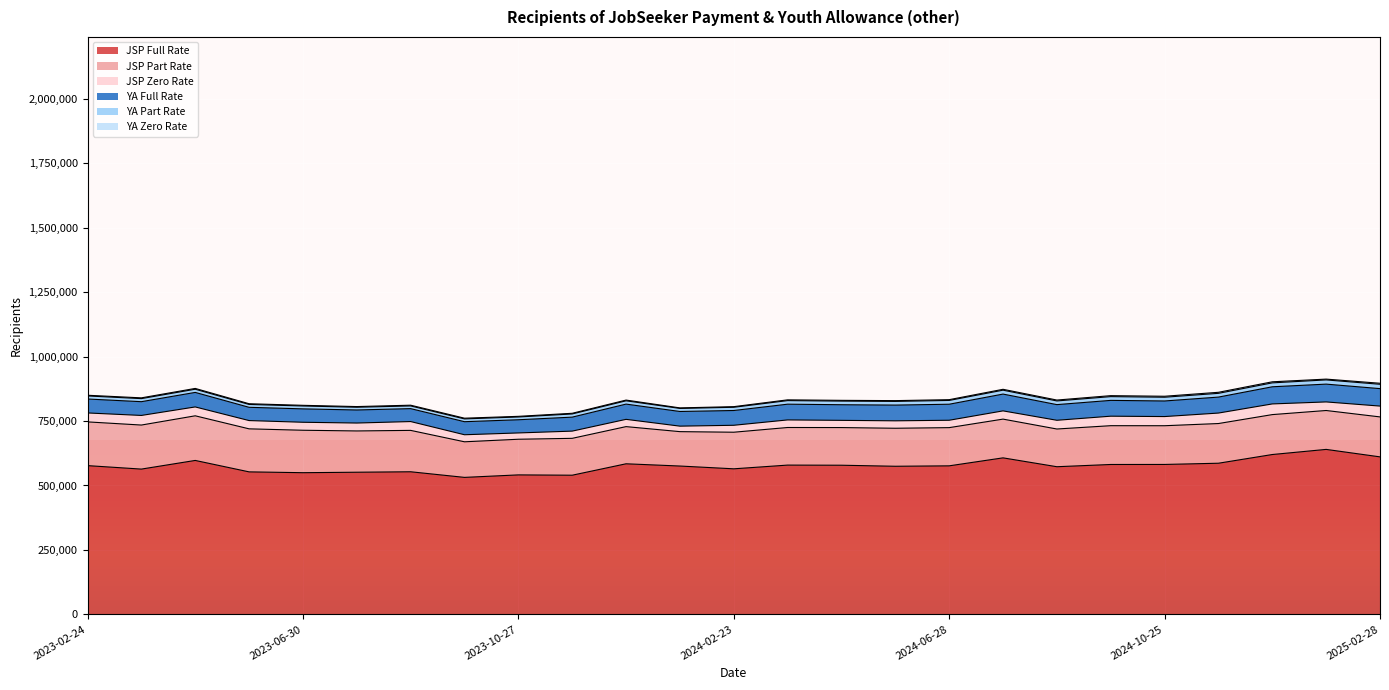

Reading left to right, what are all the values shown in this chart?

JSP Full Rate: 2023-02-24=577025	2023-03-31=563585	2023-04-28=597150	2023-05-26=552810	2023-06-30=549595	2023-07-28=551415	2023-08-25=553200	2023-09-29=531395	2023-10-27=541090	2023-11-24=539830	2023-12-29=584145	2024-01-26=575440	2024-02-23=564640	2024-03-29=579075	2024-04-26=578565	2024-05-31=574545	2024-06-28=576190	2024-07-26=607160	2024-08-30=572750	2024-09-27=581450	2024-10-25=581595	2024-11-29=586310	2024-12-27=620080	2025-01-31=639970	2025-02-28=610990
JSP Part Rate: 2023-02-24=169660	2023-03-31=170840	2023-04-28=173130	2023-05-26=166900	2023-06-30=164650	2023-07-28=160145	2023-08-25=160535	2023-09-29=138070	2023-10-27=138265	2023-11-24=143065	2023-12-29=144185	2024-01-26=133415	2024-02-23=141975	2024-03-29=145835	2024-04-26=146090	2024-05-31=147440	2024-06-28=148215	2024-07-26=150280	2024-08-30=146325	2024-09-27=150500	2024-10-25=150200	2024-11-29=153970	2024-12-27=154865	2025-01-31=150885	2025-02-28=154995
JSP Zero Rate: 2023-02-24=34670	2023-03-31=37255	2023-04-28=34410	2023-05-26=32100	2023-06-30=30980	2023-07-28=30665	2023-08-25=34250	2023-09-29=27325	2023-10-27=24445	2023-11-24=27975	2023-12-29=28205	2024-01-26=21285	2024-02-23=26900	2024-03-29=29405	2024-04-26=27970	2024-05-31=28835	2024-06-28=28620	2024-07-26=31930	2024-08-30=33855	2024-09-27=36840	2024-10-25=35530	2024-11-29=40650	2024-12-27=41415	2025-01-31=33265	2025-02-28=42005
YA Full Rate: 2023-02-24=54085	2023-03-31=53390	2023-04-28=56340	2023-05-26=51435	2023-06-30=51980	2023-07-28=50685	2023-08-25=50175	2023-09-29=50645	2023-10-27=51170	2023-11-24=54255	2023-12-29=59155	2024-01-26=56900	2024-02-23=57315	2024-03-29=61050	2024-04-26=60625	2024-05-31=61030	2024-06-28=62170	2024-07-26=65210	2024-08-30=60745	2024-09-27=61315	2024-10-25=60485	2024-11-29=61925	2024-12-27=66500	2025-01-31=69060	2025-02-28=67730
YA Part Rate: 2023-02-24=11895	2023-03-31=11860	2023-04-28=12345	2023-05-26=11115	2023-06-30=11170	2023-07-28=10590	2023-08-25=10440	2023-09-29=10820	2023-10-27=10740	2023-11-24=12330	2023-12-29=12760	2024-01-26=11860	2024-02-23=12505	2024-03-29=13875	2024-04-26=14095	2024-05-31=14345	2024-06-28=14655	2024-07-26=15130	2024-08-30=14260	2024-09-27=14600	2024-10-25=14520	2024-11-29=14575	2024-12-27=15200	2025-01-31=16320	2025-02-28=16855
YA Zero Rate: 2023-02-24=2635	2023-03-31=2975	2023-04-28=3100	2023-05-26=2730	2023-06-30=2575	2023-07-28=2585	2023-08-25=2810	2023-09-29=2760	2023-10-27=2470	2023-11-24=2575	2023-12-29=2820	2024-01-26=2065	2024-02-23=2430	2024-03-29=2930	2024-04-26=2910	2024-05-31=2965	2024-06-28=3005	2024-07-26=3375	2024-08-30=3445	2024-09-27=3715	2024-10-25=3780	2024-11-29=4025	2024-12-27=4100	2025-01-31=3120	2025-02-28=3955